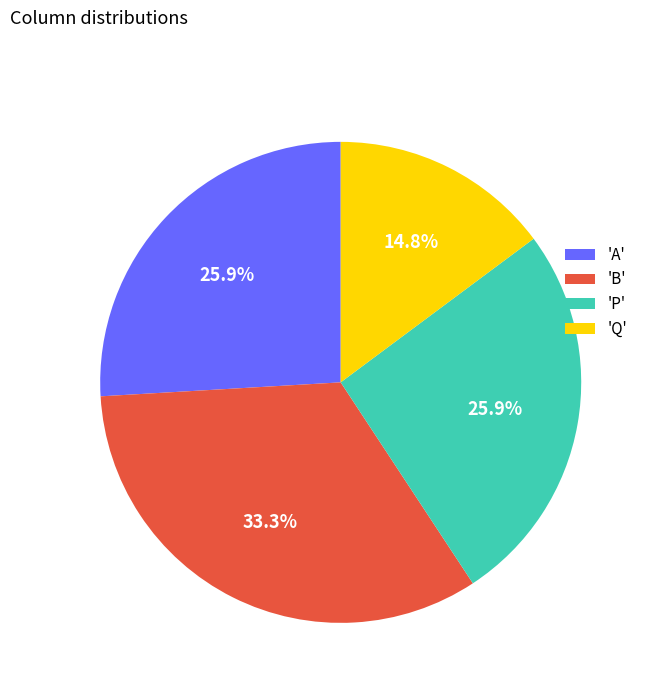

Count the number of slices in the pie.

4